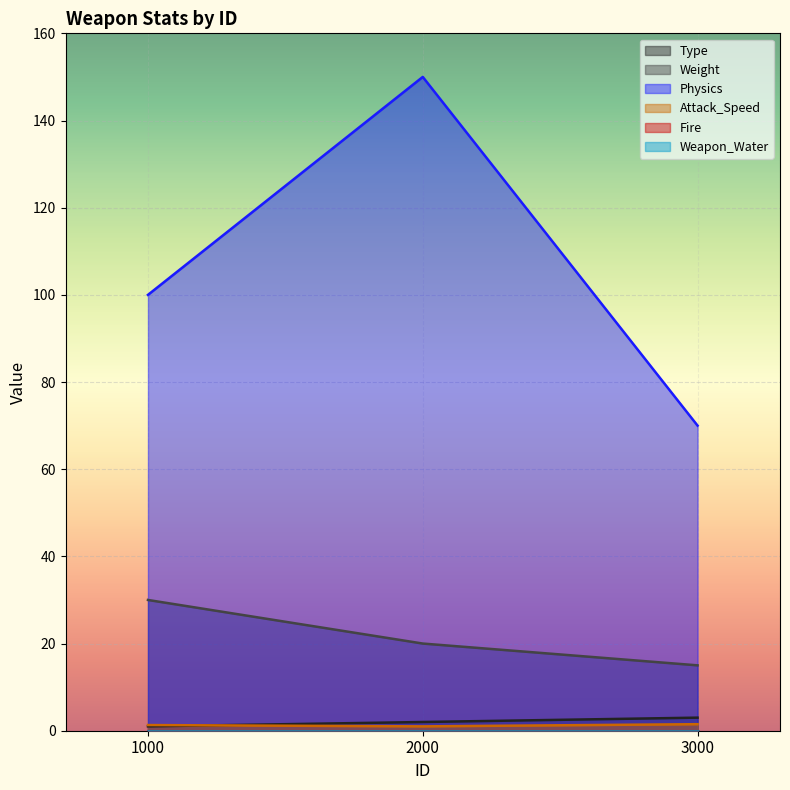

What is the sum of the Type values at 1000 and 2000?

3.0